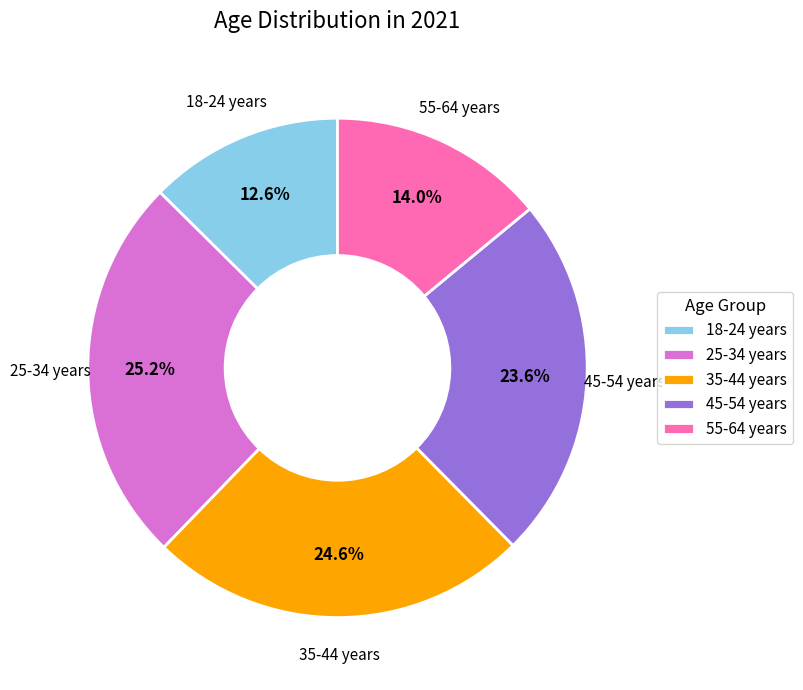

Is it true that 55-64 years is 14% of the pie?

True